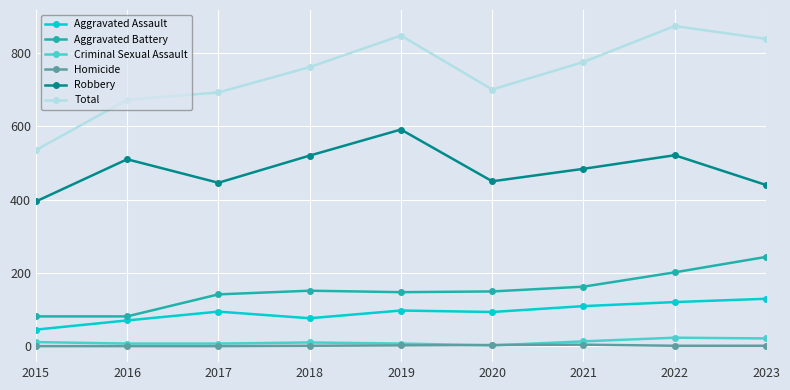

True or false: Total and Robbery intersect in this chart.

False